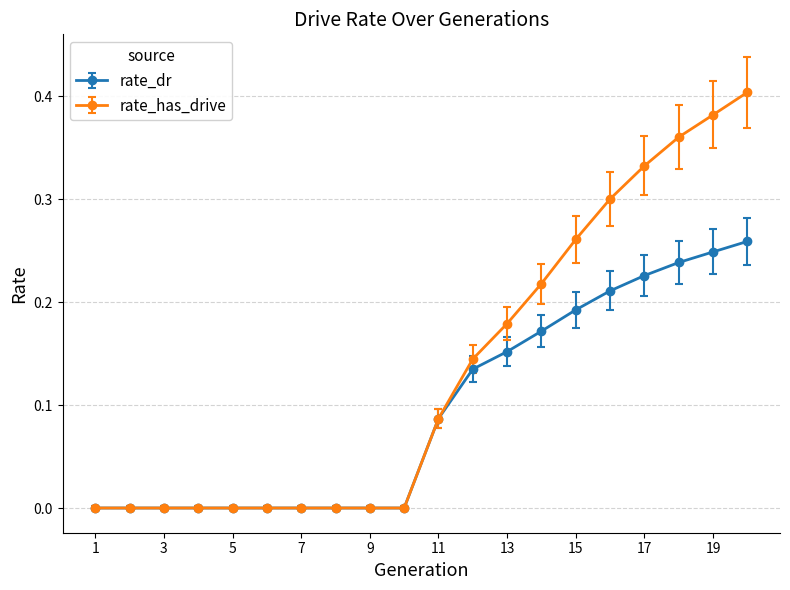

Which series has the largest total across all categories?

rate_has_drive